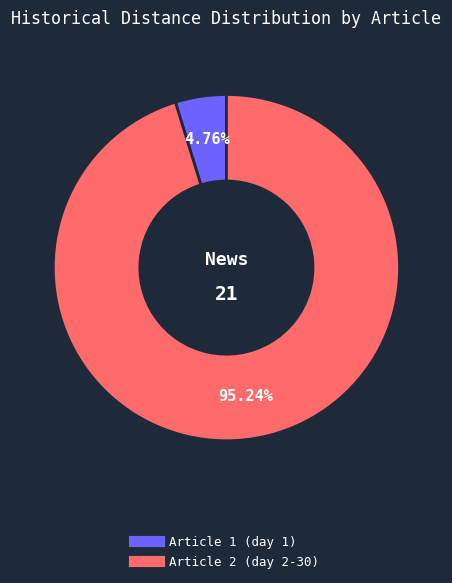

Is there a majority slice in this chart?

Yes